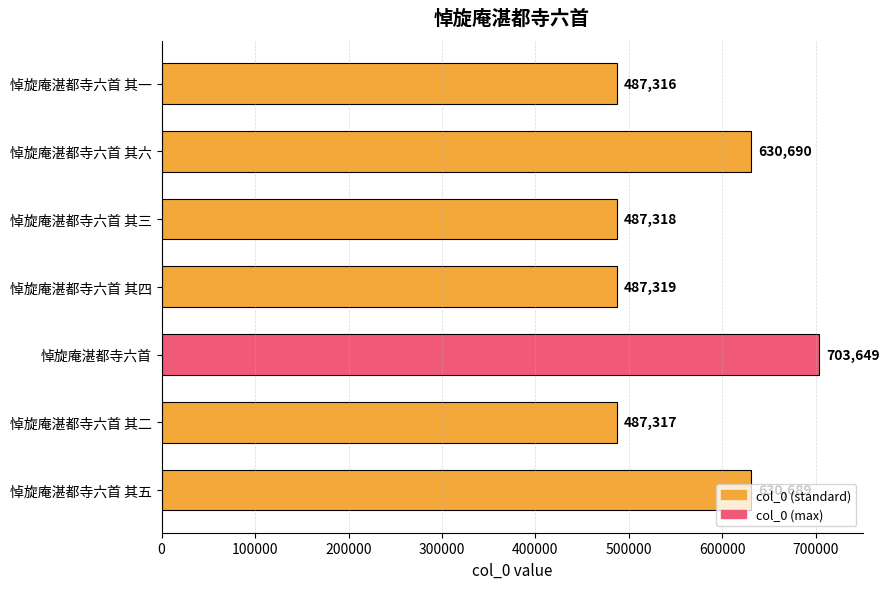

What is the ratio of the value at 悼旋庵湛都寺六首 其一 to the value at 悼旋庵湛都寺六首?

0.7